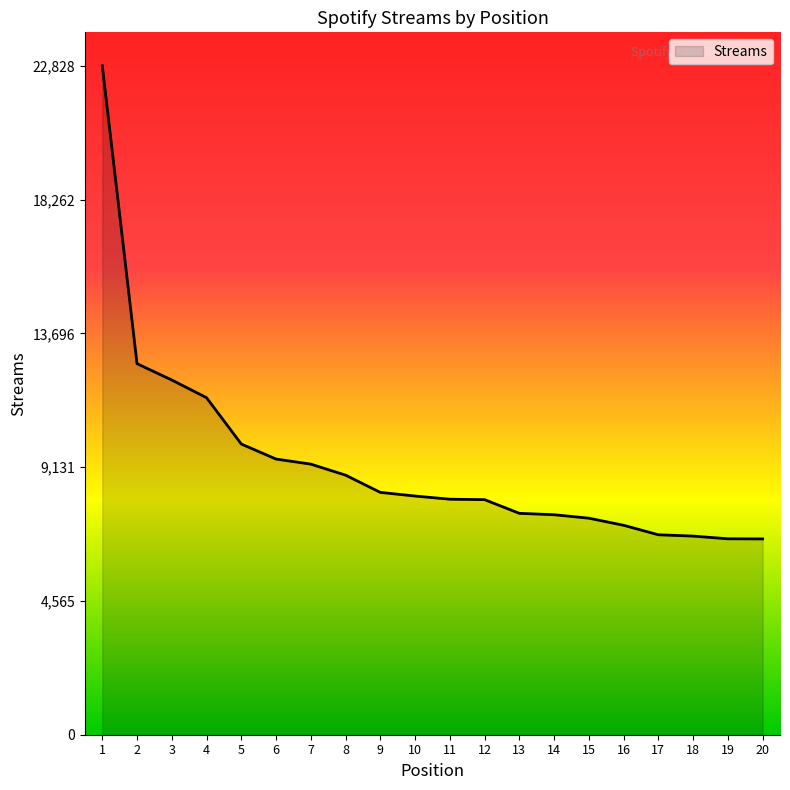

Approximately how many times larger is the value at 3 compared to 17?

1.8